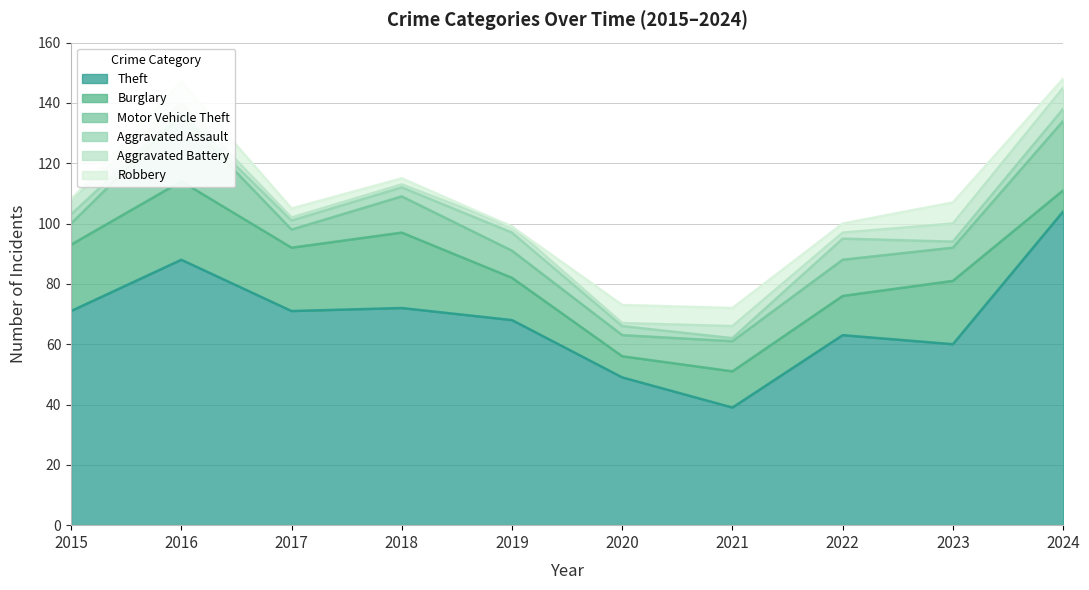

What is the average value of the Burglary series?

17